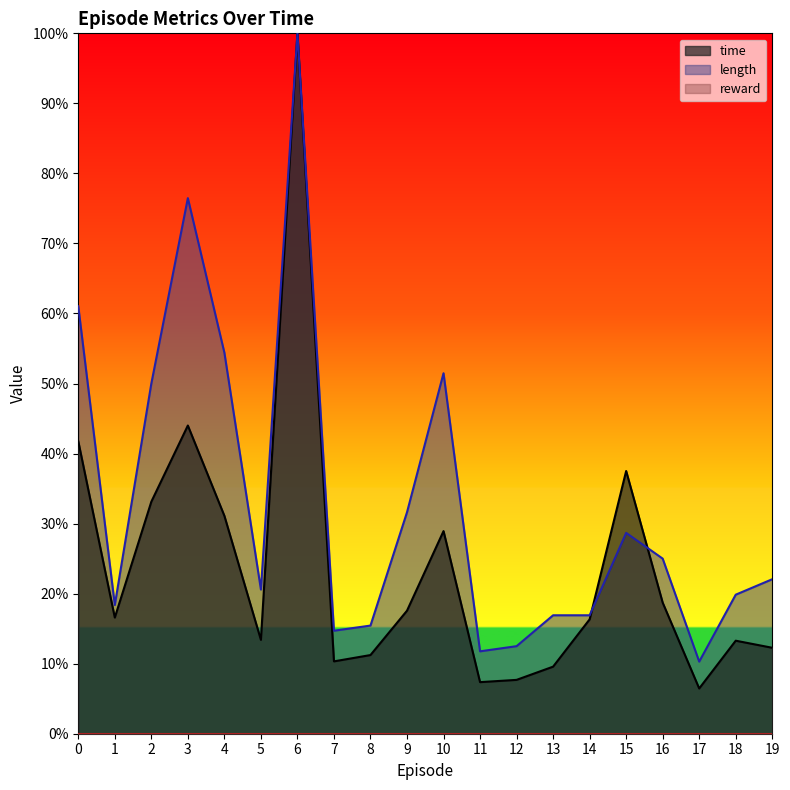

What is the difference between the length values at 19 and 9?

0.1